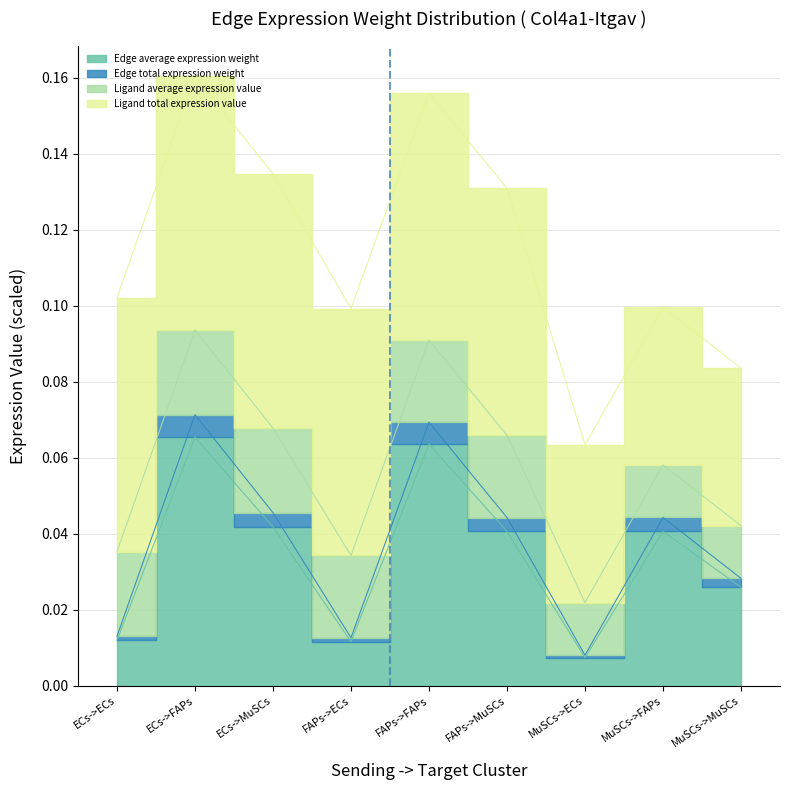

Which series changed the most between FAPs->FAPs and FAPs->MuSCs?

Edge total expression weight